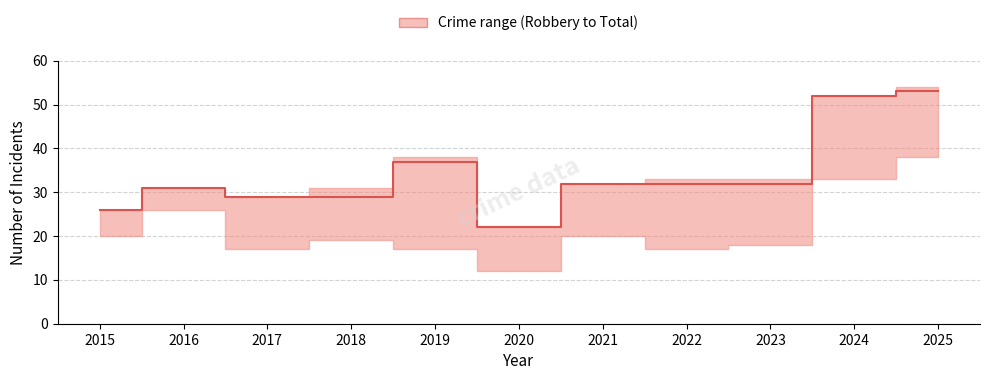

The chart shows a value of 32 at 2022. True or false?

True